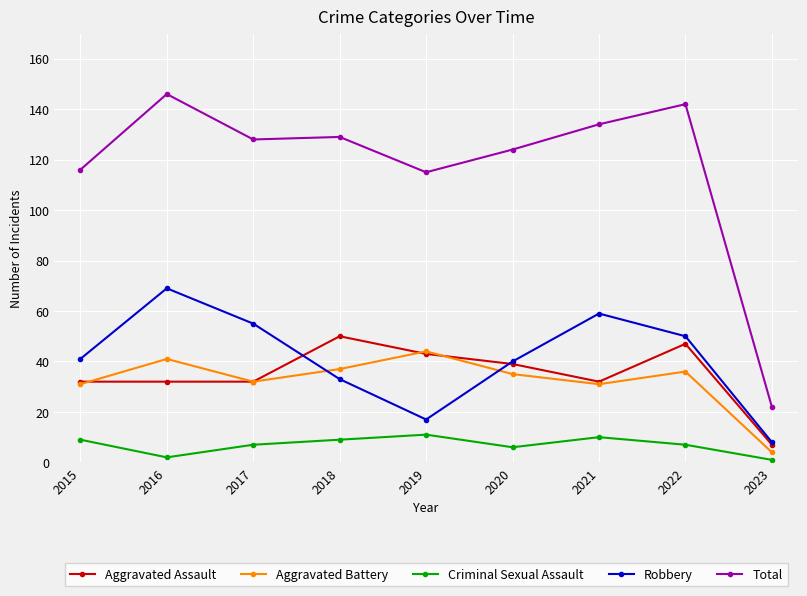

At which category is the sum across all series the highest?

2016